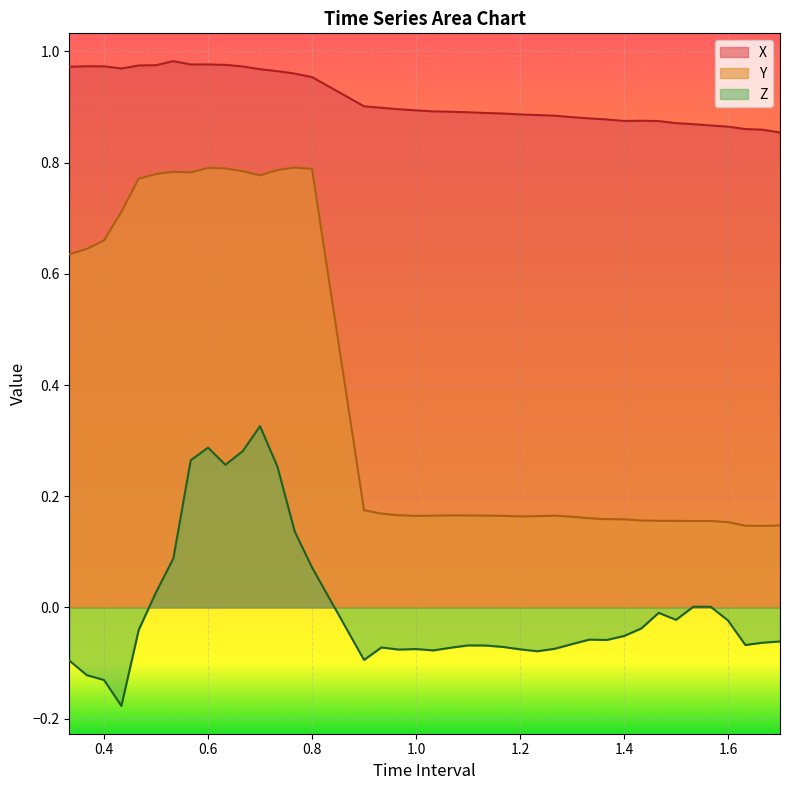

How many series are shown in this chart?

3